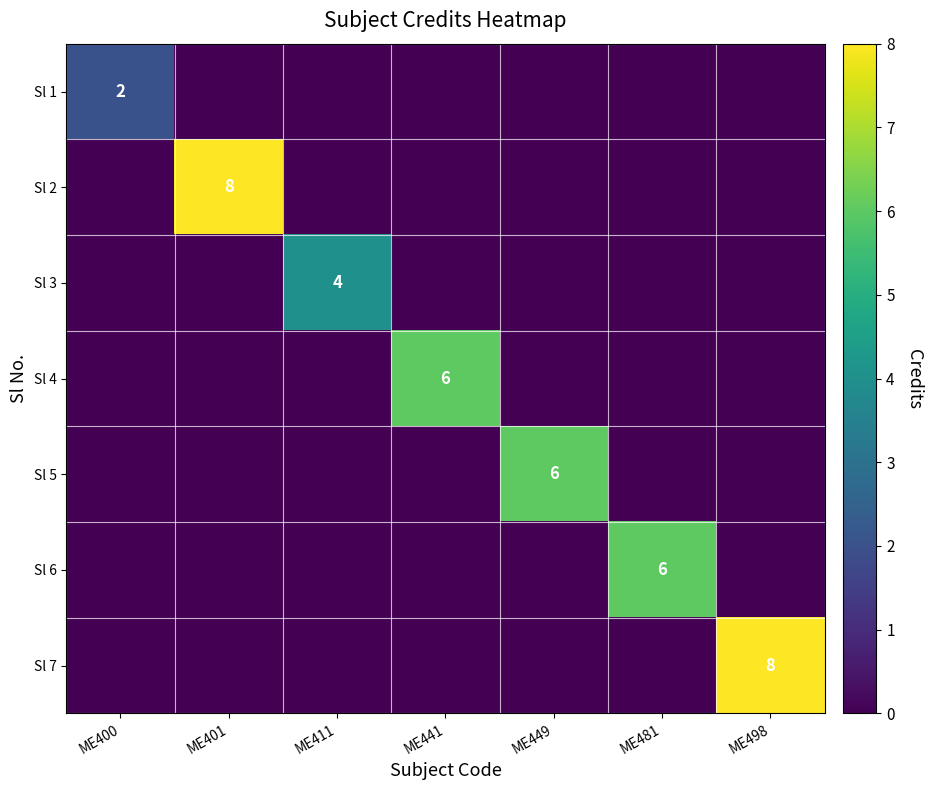

The value of Sl 2 at ME401 is 8. True or false?

True